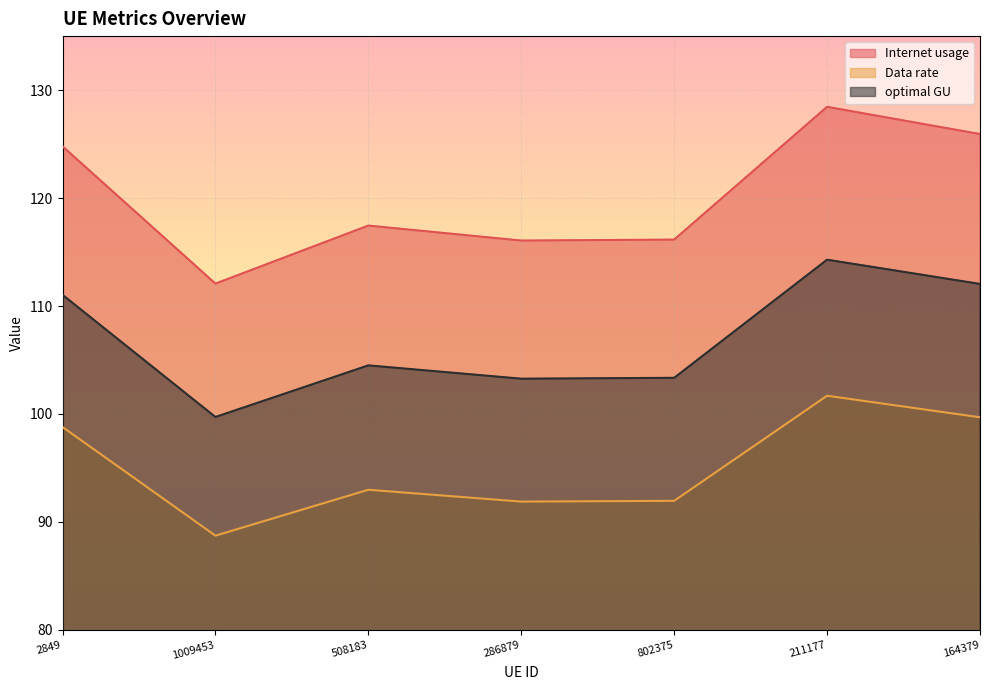

Reading left to right, extract all data points from this chart.

Internet usage: 124.8	112.1	117.4	116.1	116.2	128.5	125.9
Data rate: 98.8	88.7	93.0	91.9	92.0	101.7	99.7
optimal GU: 111.0	99.7	104.5	103.3	103.3	114.3	112.0